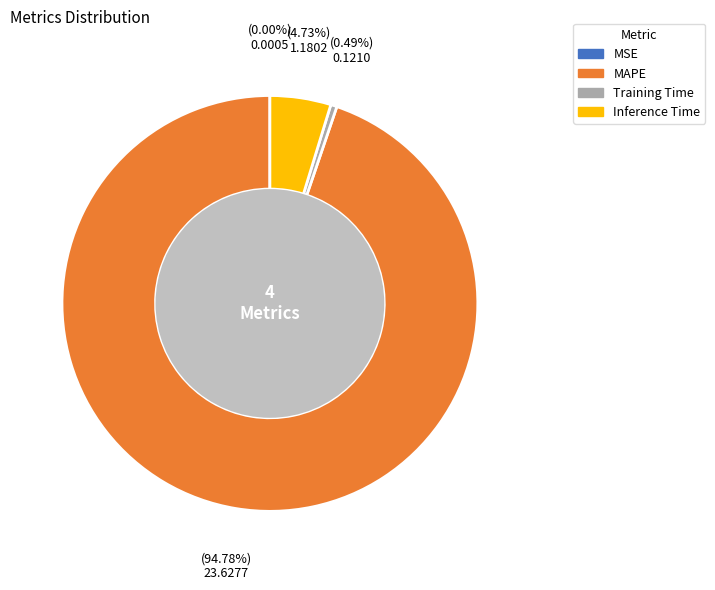

Which category accounts for the majority?

MAPE